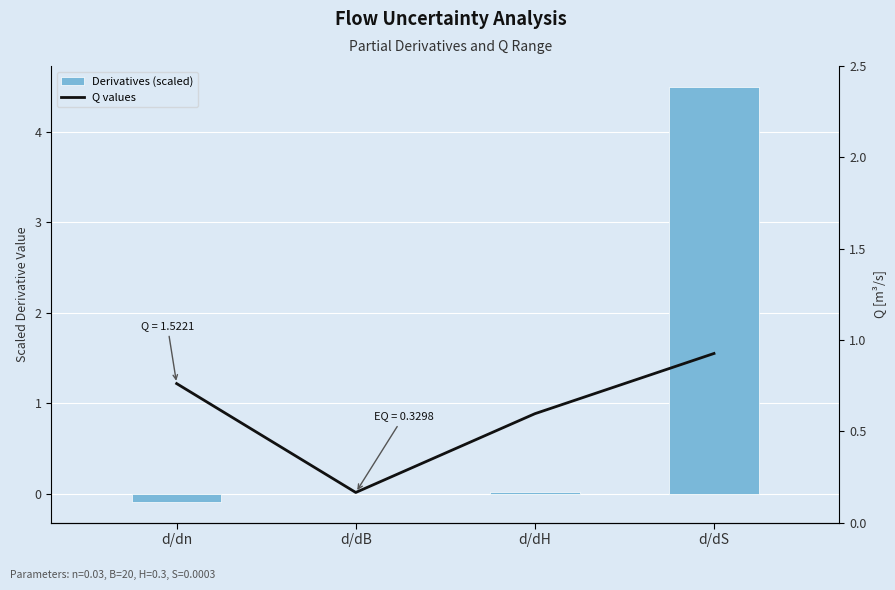

Where does the Derivatives (scaled) series first go above 0?

d/dB